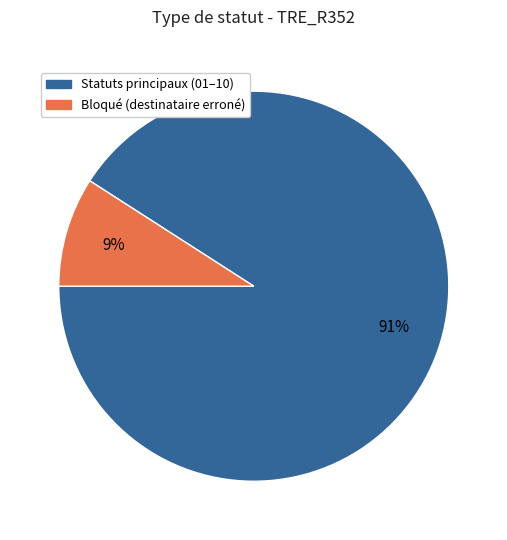

To the nearest percent, what is the average slice percentage?

50%